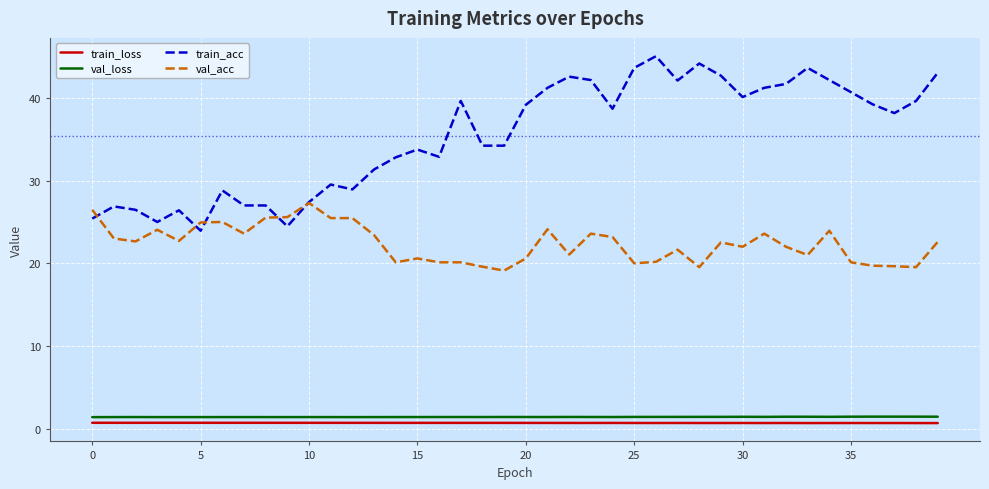

Does the chart display data point markers on the line(s)?

No